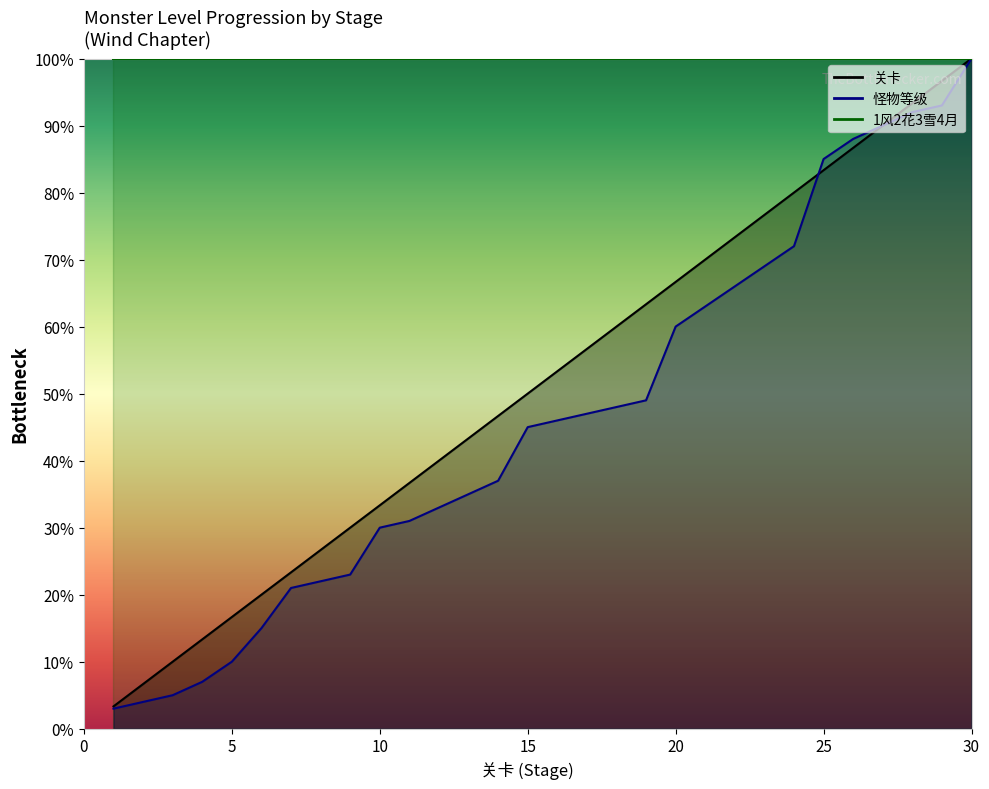

Reading left to right, list all the values displayed in this chart.

关卡: 3.3	6.7	10.0	13.3	16.7	20.0	23.3	26.7	30.0	33.3	36.7	40.0	43.3	46.7	50.0	53.3	56.7	60.0	63.3	66.7	70.0	73.3	76.7	80.0	83.3	86.7	90.0	93.3	96.7	100.0
怪物等级: 3.0	4.0	5.0	7.0	10.0	15.0	21.0	22.0	23.0	30.0	31.0	33.0	35.0	37.0	45.0	46.0	47.0	48.0	49.0	60.0	63.0	66.0	69.0	72.0	85.0	88.0	90.0	92.0	93.0	100.0